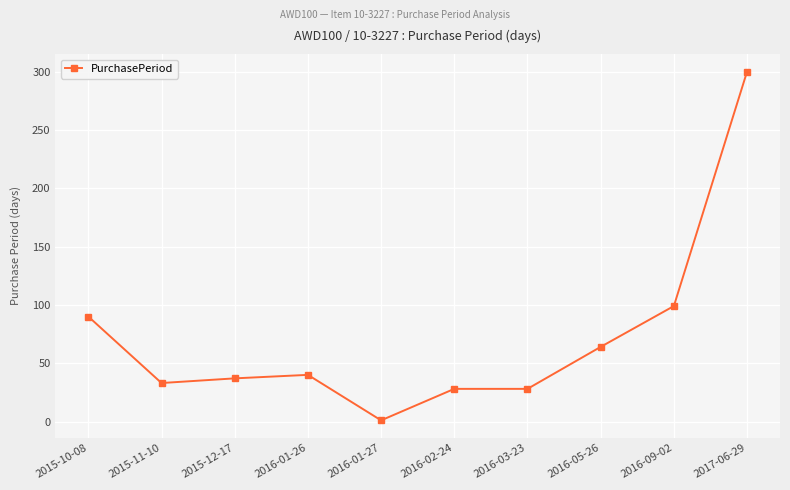

What is the difference between the values at 2017-06-29 and 2015-10-08?

210